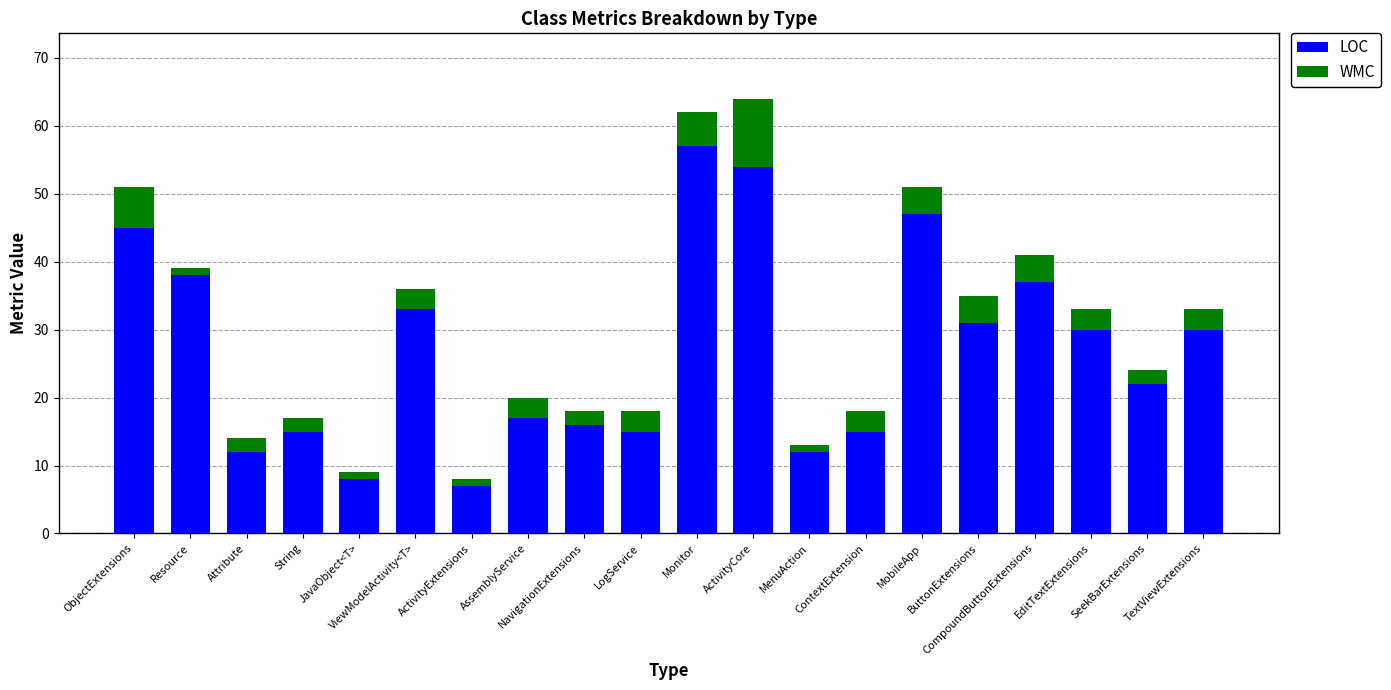

What is the difference between the second highest and minimum values in the LOC series?

47